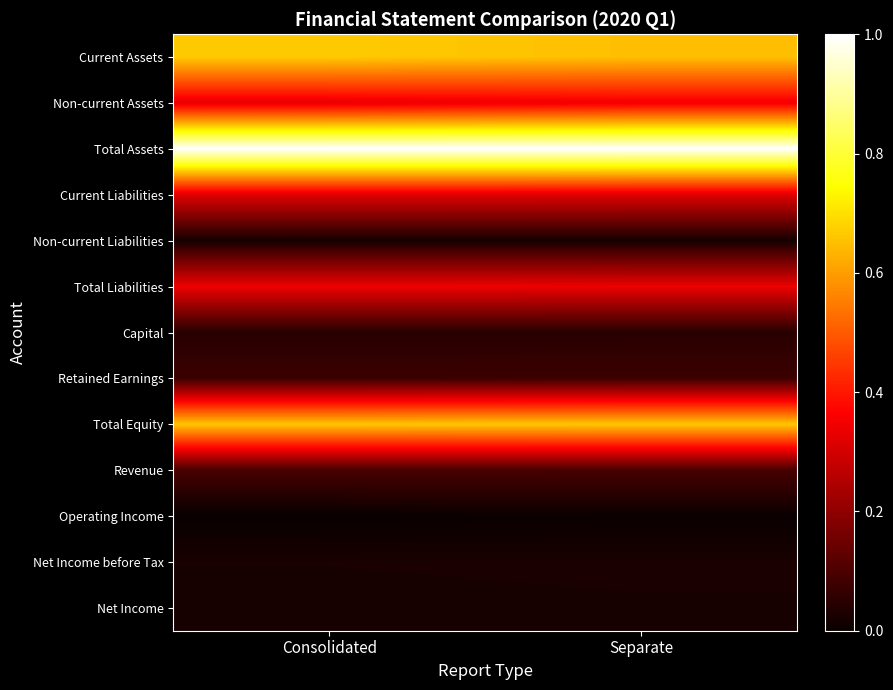

Rank the series at Consolidated from highest to lowest value.

Total Assets, Current Assets, Total Equity, Total Liabilities, Non-current Assets, Current Liabilities, Revenue, Retained Earnings, Capital, Net Income before Tax, Net Income, Non-current Liabilities, Operating Income